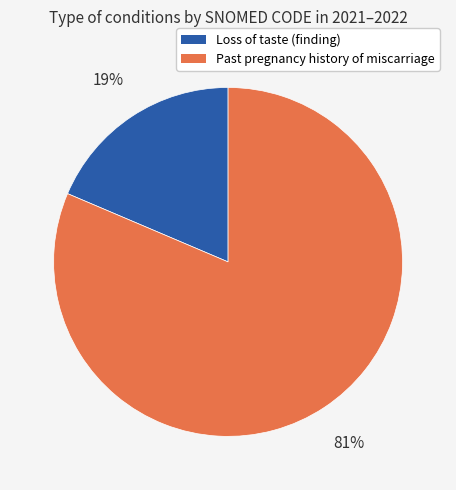

Between Past pregnancy history of miscarriage and Loss of taste (finding), which is larger?

Past pregnancy history of miscarriage